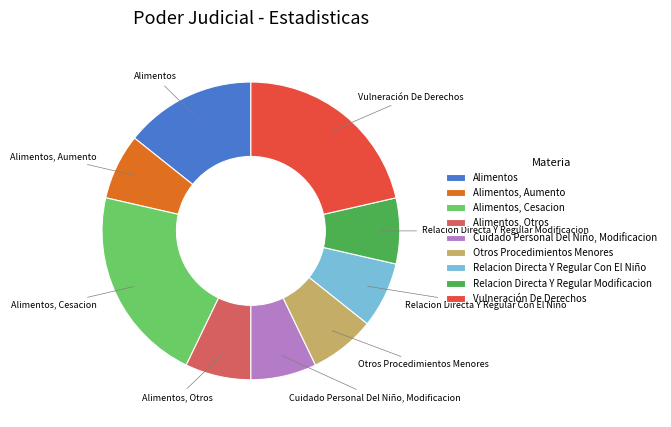

Is there any slice that represents more than half of the pie?

No